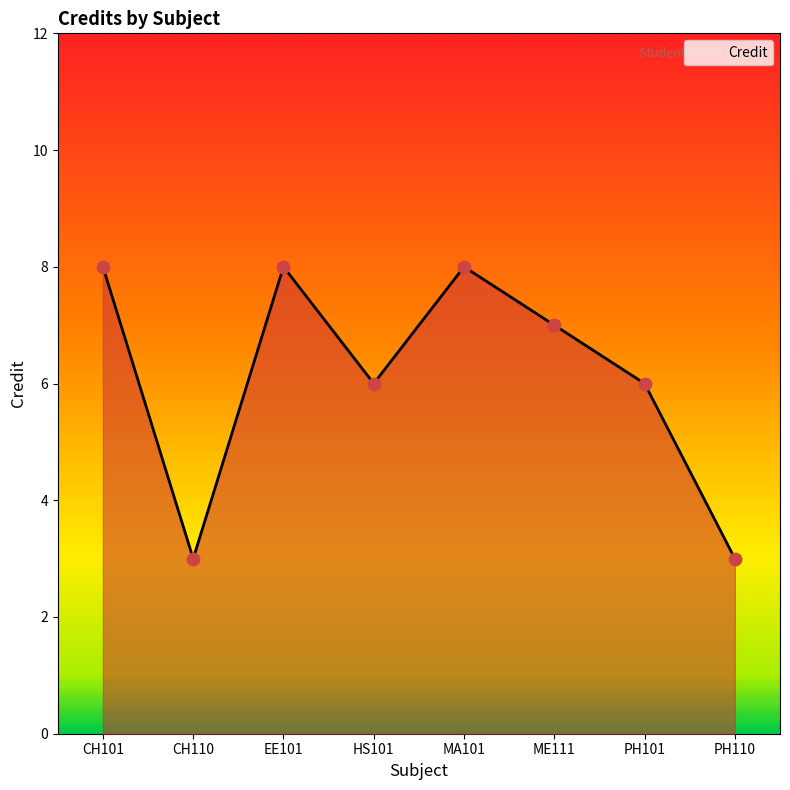

What is the change in value from EE101 to HS101?

-2